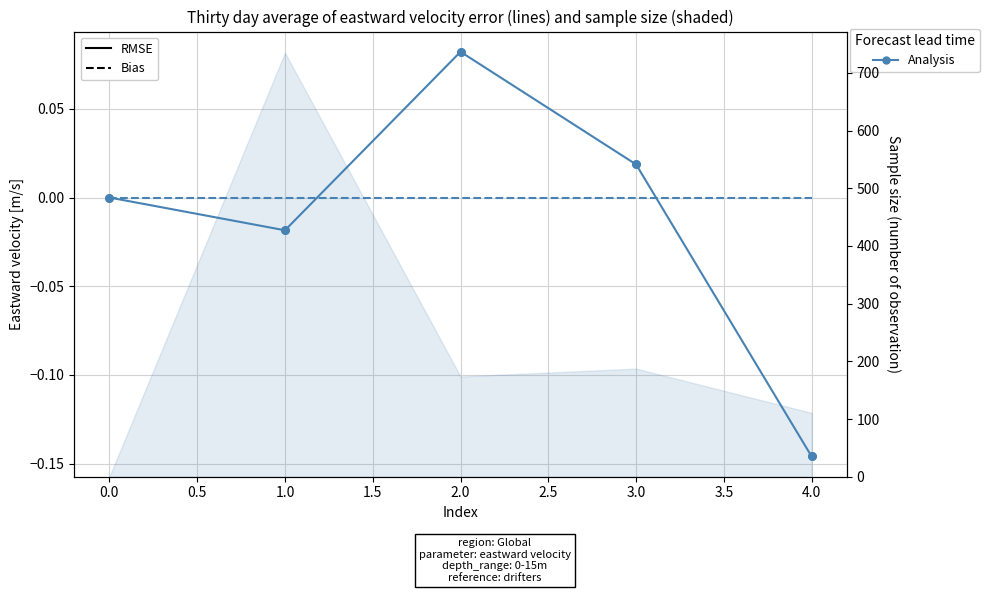

Which series contains the lowest Y value?

RMSE